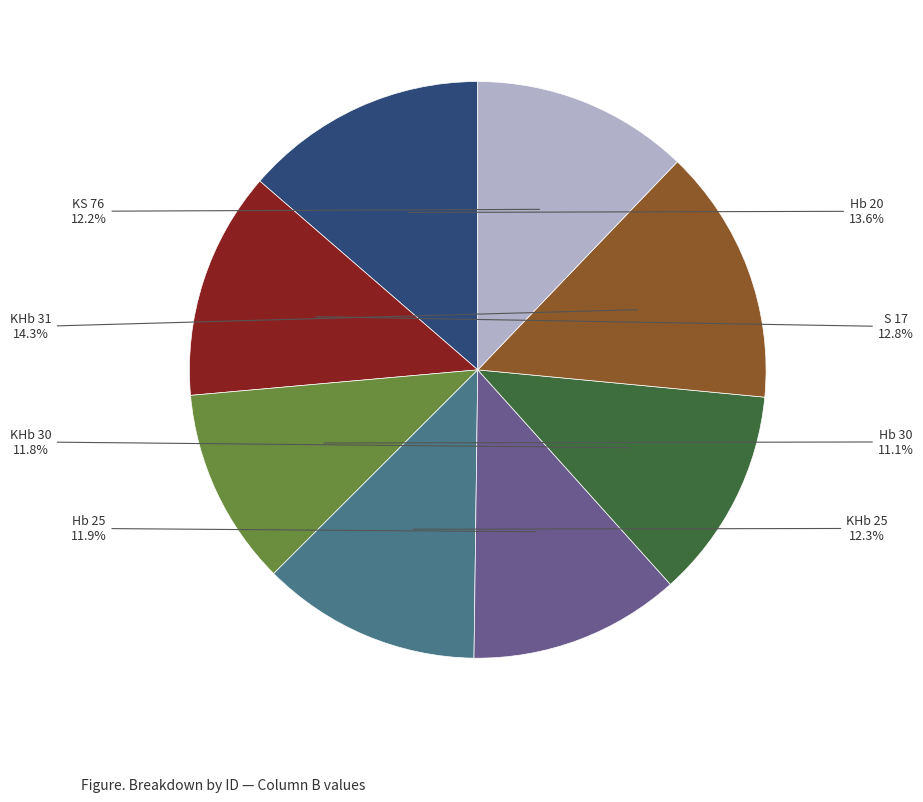

What percentage is NOT represented by S 17?

87.2%